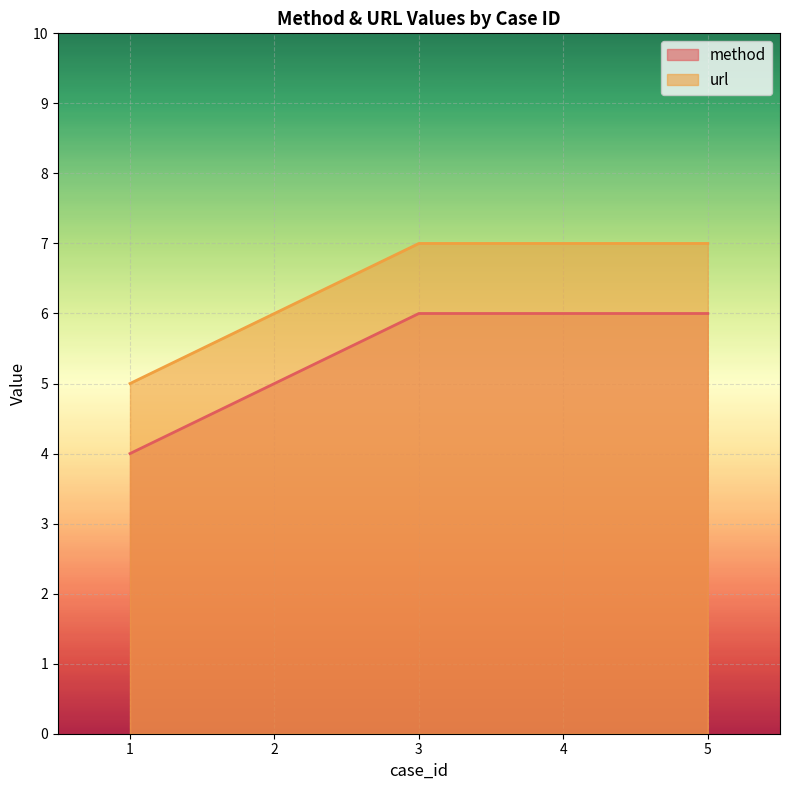

Between 5 and 3, which is larger?

5